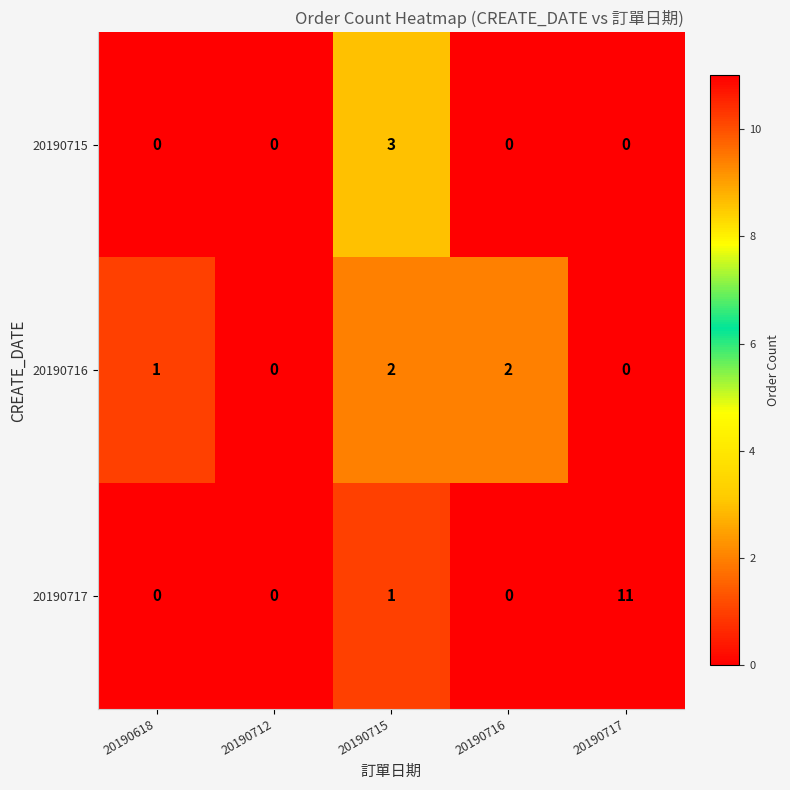

What is the sum of all 20190717 values?

12